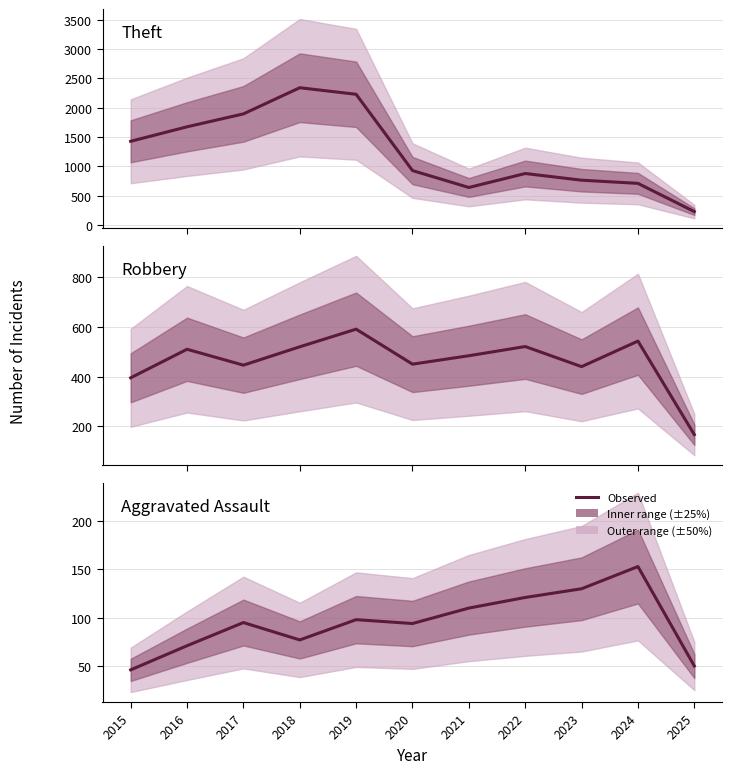

Rank the series by their average value, from highest to lowest.

Theft, Robbery, Aggravated Assault